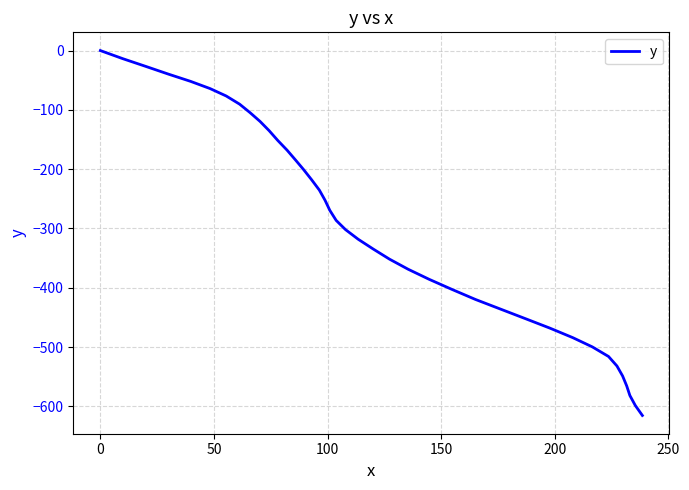

Reading left to right, list all the values displayed in this chart.

0.0	-13.7	-26.7	-39.9	-51.9	-64.1	-76.6	-90.4	-104.7	-119.5	-135.1	-151.6	-168.0	-184.5	-200.9	-217.9	-235.3	-252.4	-269.4	-286.4	-301.9	-318.2	-334.9	-351.8	-368.8	-385.7	-402.5	-419.7	-436.2	-452.4	-468.1	-484.2	-499.8	-515.9	-531.9	-548.8	-565.5	-581.7	-598.6	-615.4